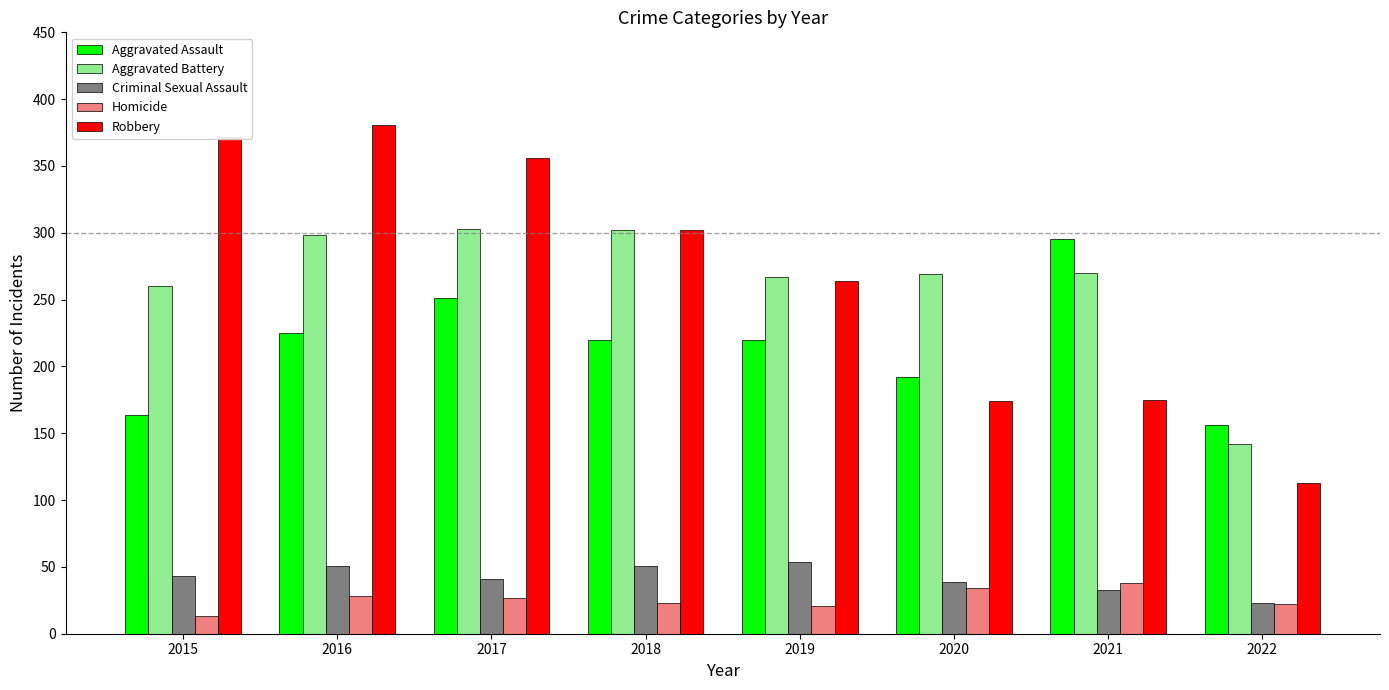

What is the total value across all series at 2022?

456